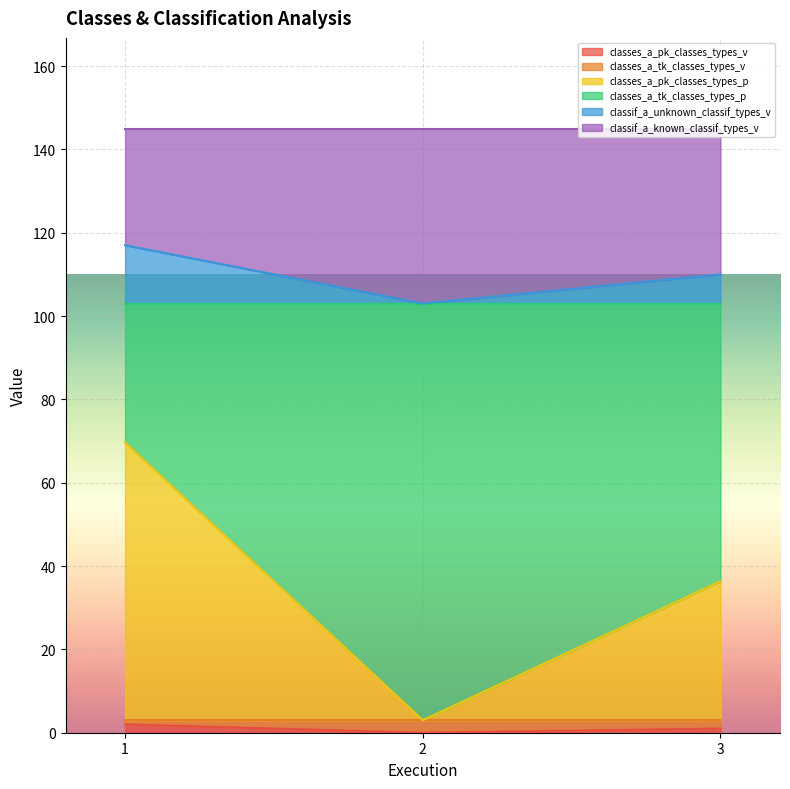

What are all the series names shown in the legend?

classes_a_pk_classes_types_v, classes_a_tk_classes_types_v, classes_a_pk_classes_types_p, classes_a_tk_classes_types_p, classif_a_unknown_classif_types_v, classif_a_known_classif_types_v